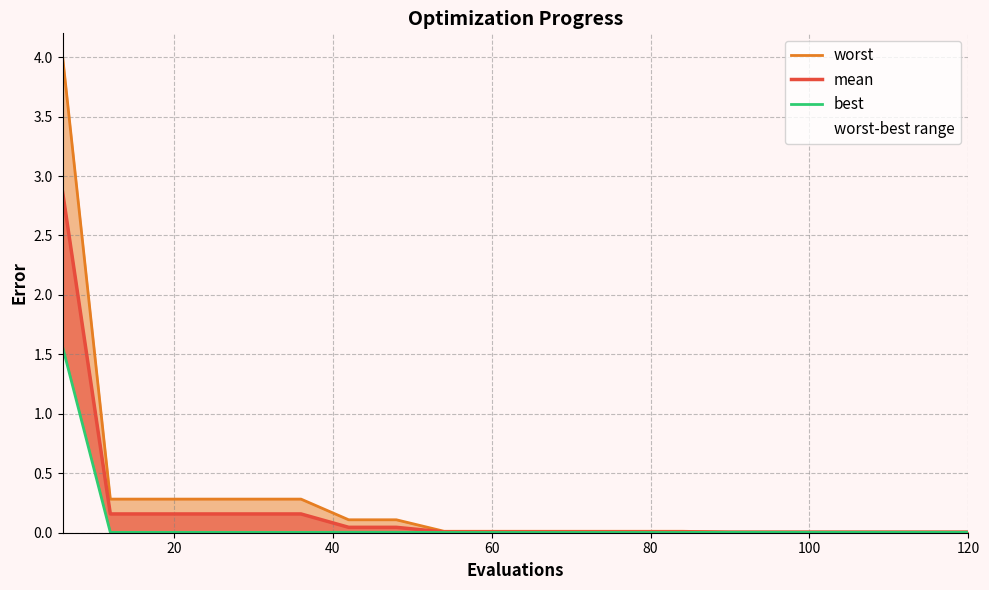

True or false: best and mean cross at least once.

False